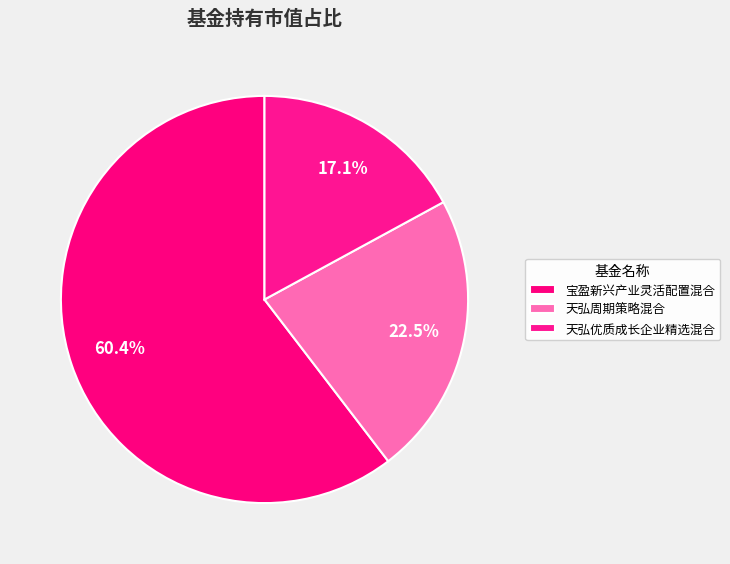

Does 宝盈新兴产业灵活配置混合 represent more than half of the total?

Yes